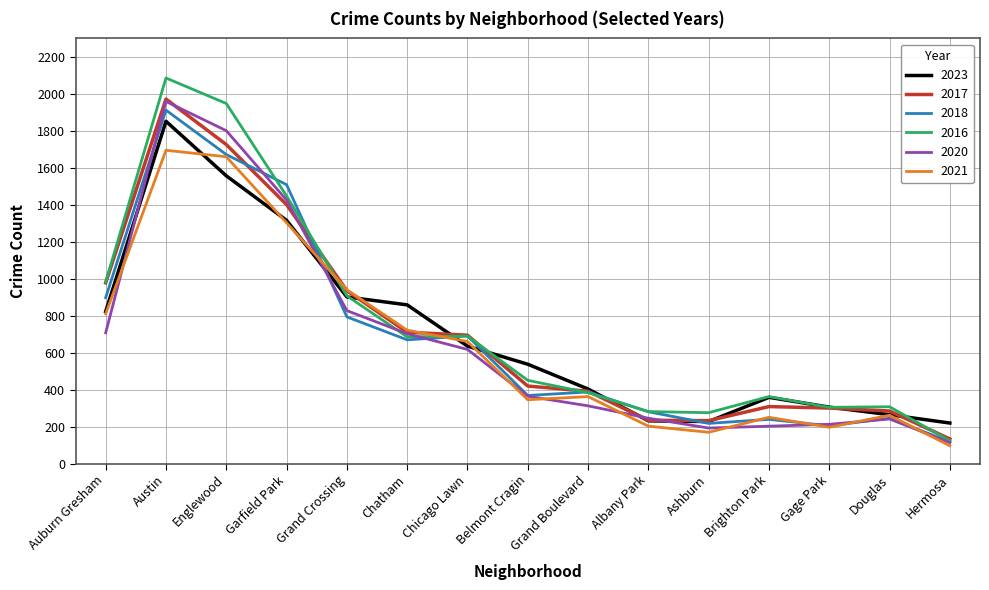

What is the greatest value displayed?

2086